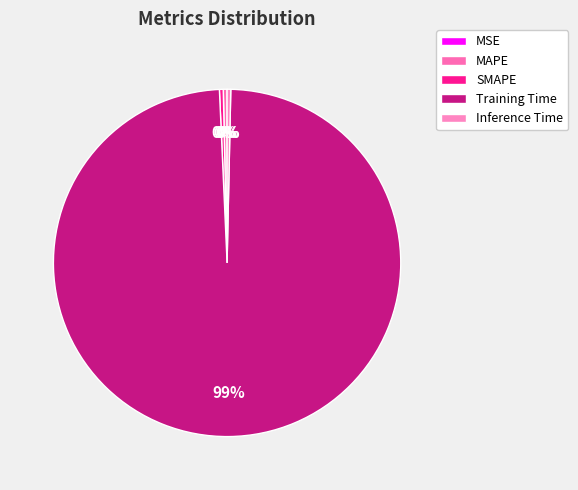

Count the number of slices in the pie.

5